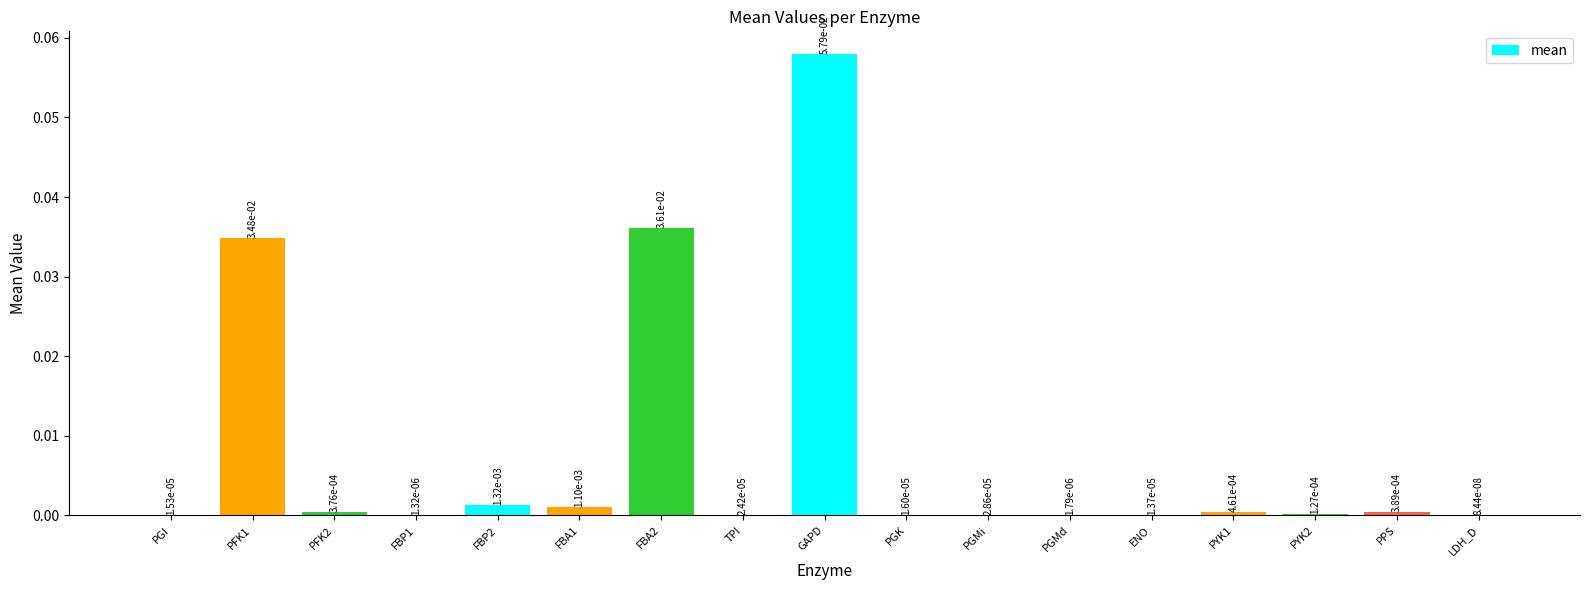

At which category does the chart reach its peak across all series?

GAPD